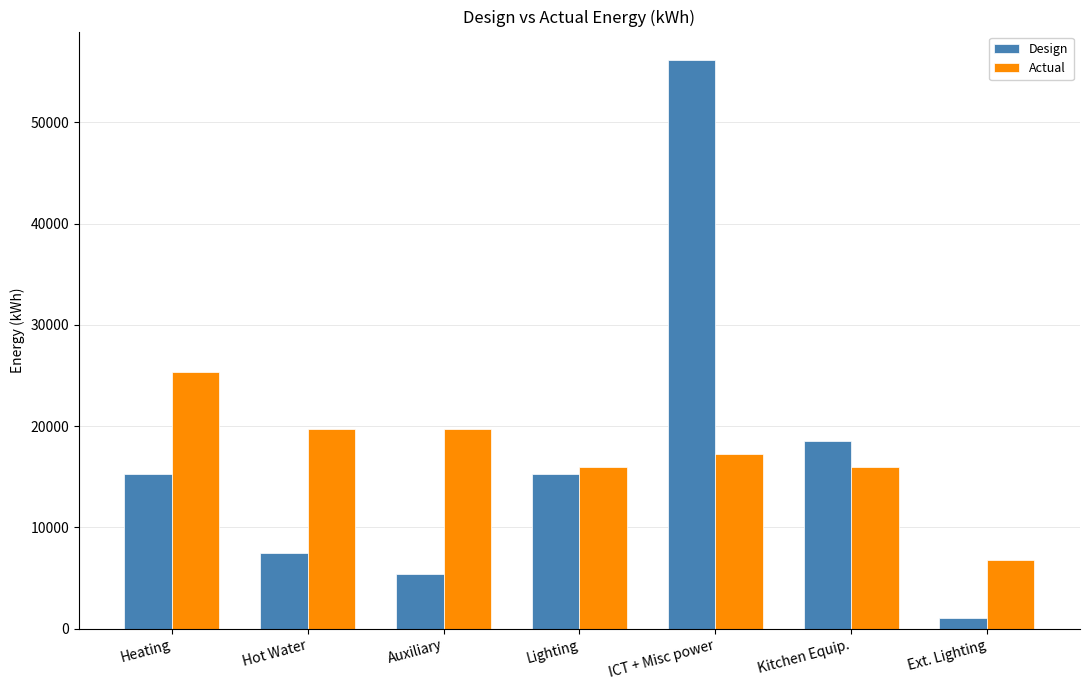

Between Auxiliary and ICT + Misc power, which series saw the biggest shift?

Design